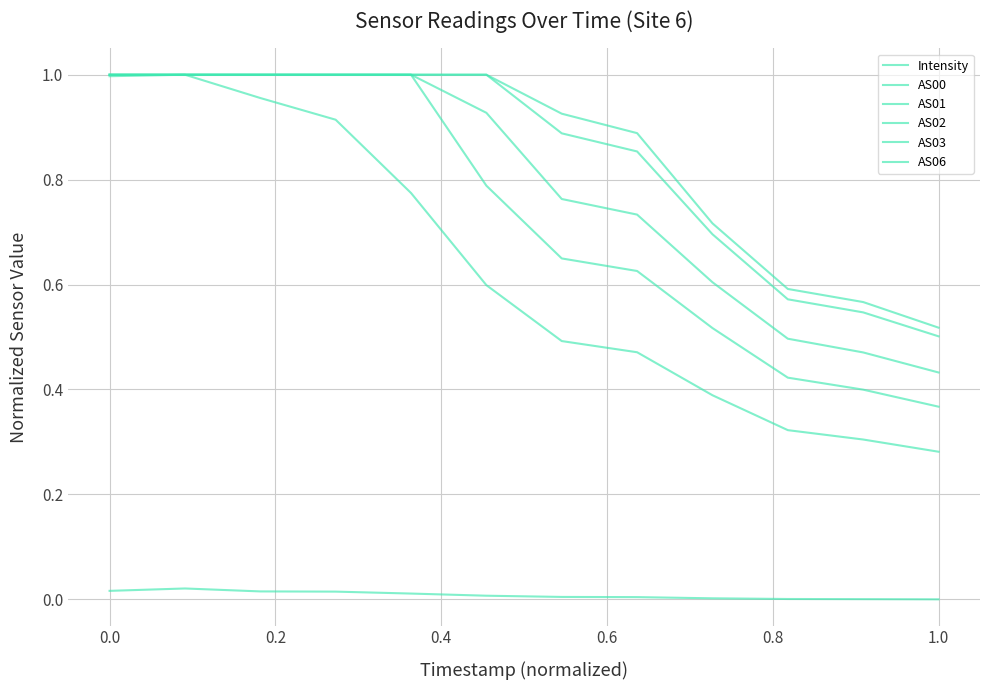

True or false: AS03 and Intensity intersect in this chart.

False